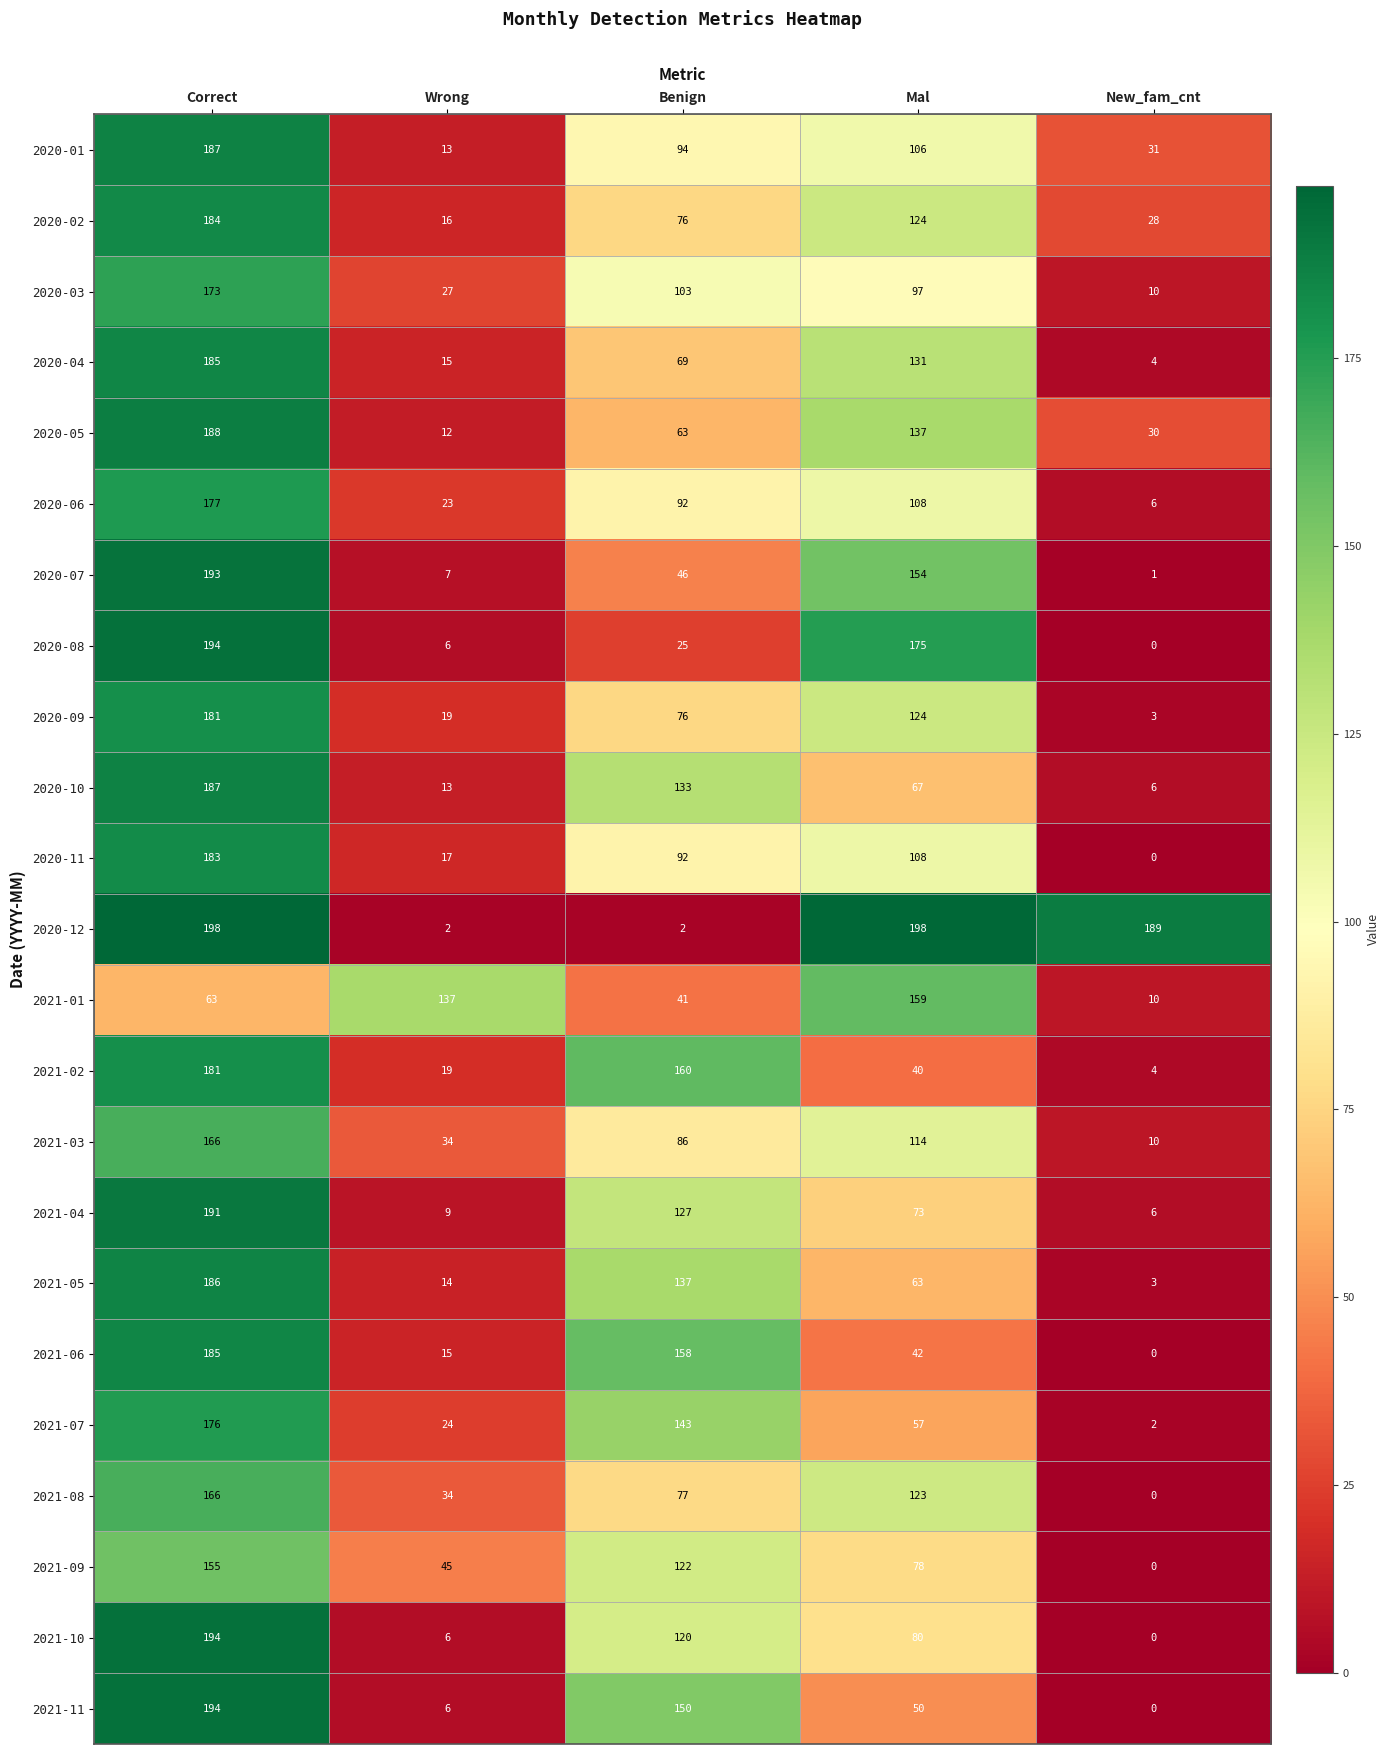

Rank the categories by 2020-09 value from lowest to highest.

New_fam_cnt, Wrong, Benign, Mal, Correct